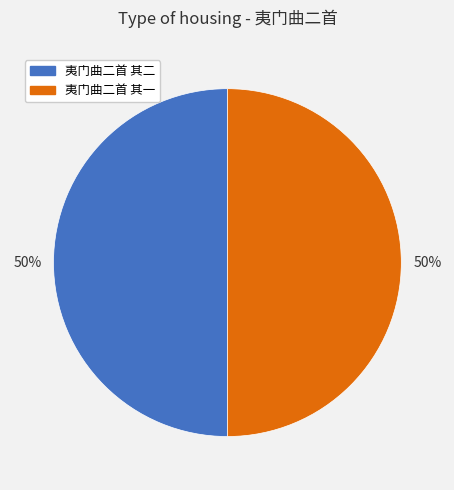

How many slices are in this pie chart?

2